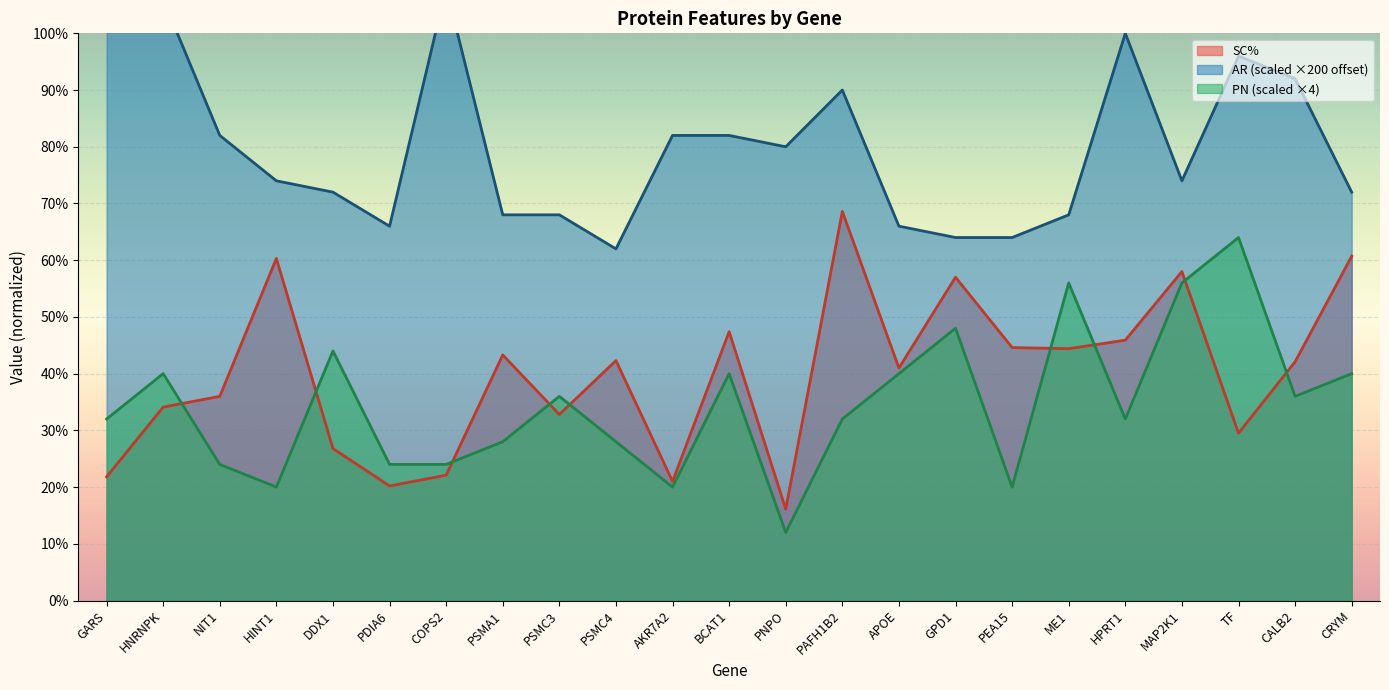

Reading left to right, what are all the values shown in this chart?

SC%: GARS=21.8	HNRNPK=34.1	NIT1=36.0	HINT1=60.3	DDX1=26.8	PDIA6=20.2	COPS2=22.1	PSMA1=43.3	PSMC3=32.8	PSMC4=42.3	AKR7A2=21.0	BCAT1=47.4	PNPO=16.1	PAFH1B2=68.6	APOE=41.0	GPD1=57.0	PEA15=44.6	ME1=44.4	HPRT1=45.9	MAP2K1=58.0	TF=29.5	CALB2=42.1	CRYM=60.7
AR: GARS=110.0	HNRNPK=106.0	NIT1=82.0	HINT1=74.0	DDX1=72.0	PDIA6=66.0	COPS2=108.0	PSMA1=68.0	PSMC3=68.0	PSMC4=62.0	AKR7A2=82.0	BCAT1=82.0	PNPO=80.0	PAFH1B2=90.0	APOE=66.0	GPD1=64.0	PEA15=64.0	ME1=68.0	HPRT1=100.0	MAP2K1=74.0	TF=96.0	CALB2=92.0	CRYM=72.0
PN: GARS=32.0	HNRNPK=40.0	NIT1=24.0	HINT1=20.0	DDX1=44.0	PDIA6=24.0	COPS2=24.0	PSMA1=28.0	PSMC3=36.0	PSMC4=28.0	AKR7A2=20.0	BCAT1=40.0	PNPO=12.0	PAFH1B2=32.0	APOE=40.0	GPD1=48.0	PEA15=20.0	ME1=56.0	HPRT1=32.0	MAP2K1=56.0	TF=64.0	CALB2=36.0	CRYM=40.0